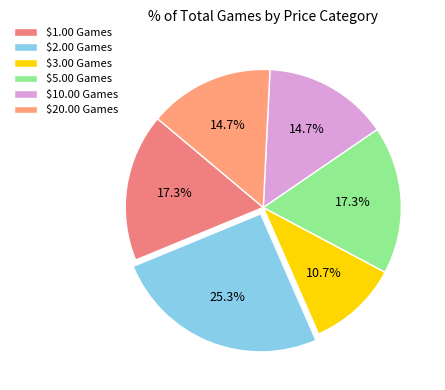

Is it true that $10.00 Games is 15% of the pie?

True